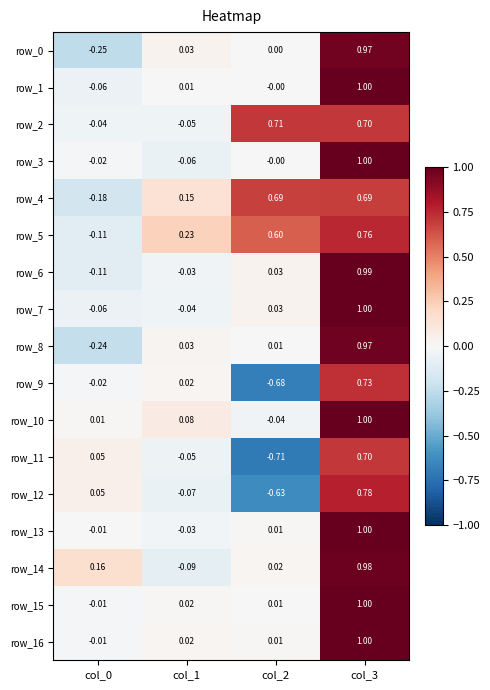

The row_8 series shows 0.0 at col_1. True or false?

True